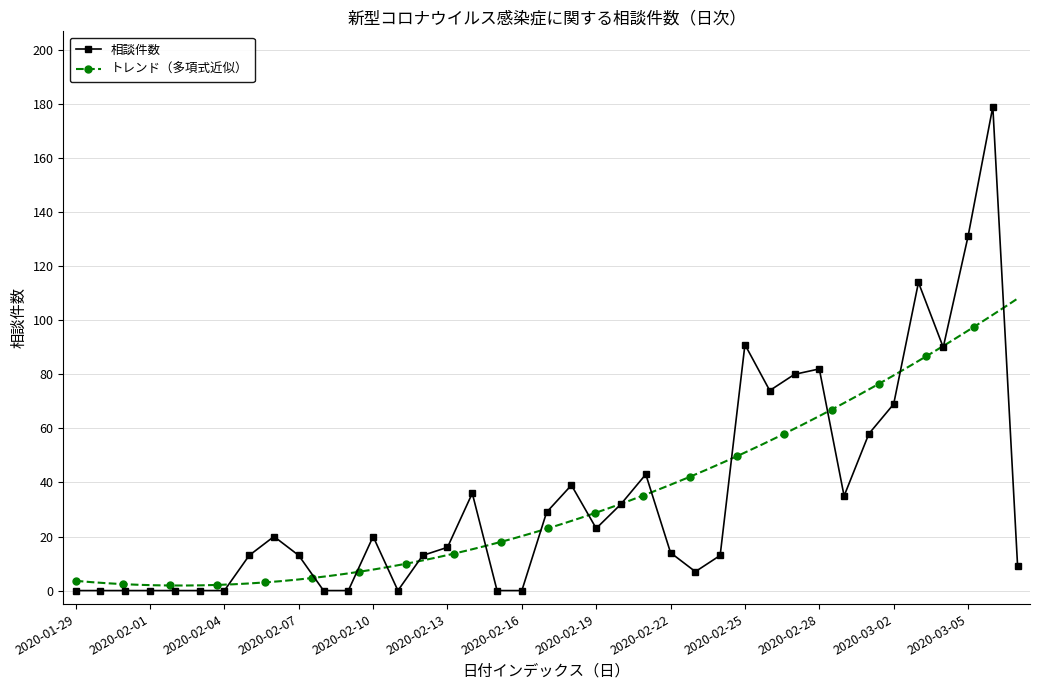

What is the change in value from 2020-02-07 to 2020-02-23?

-6